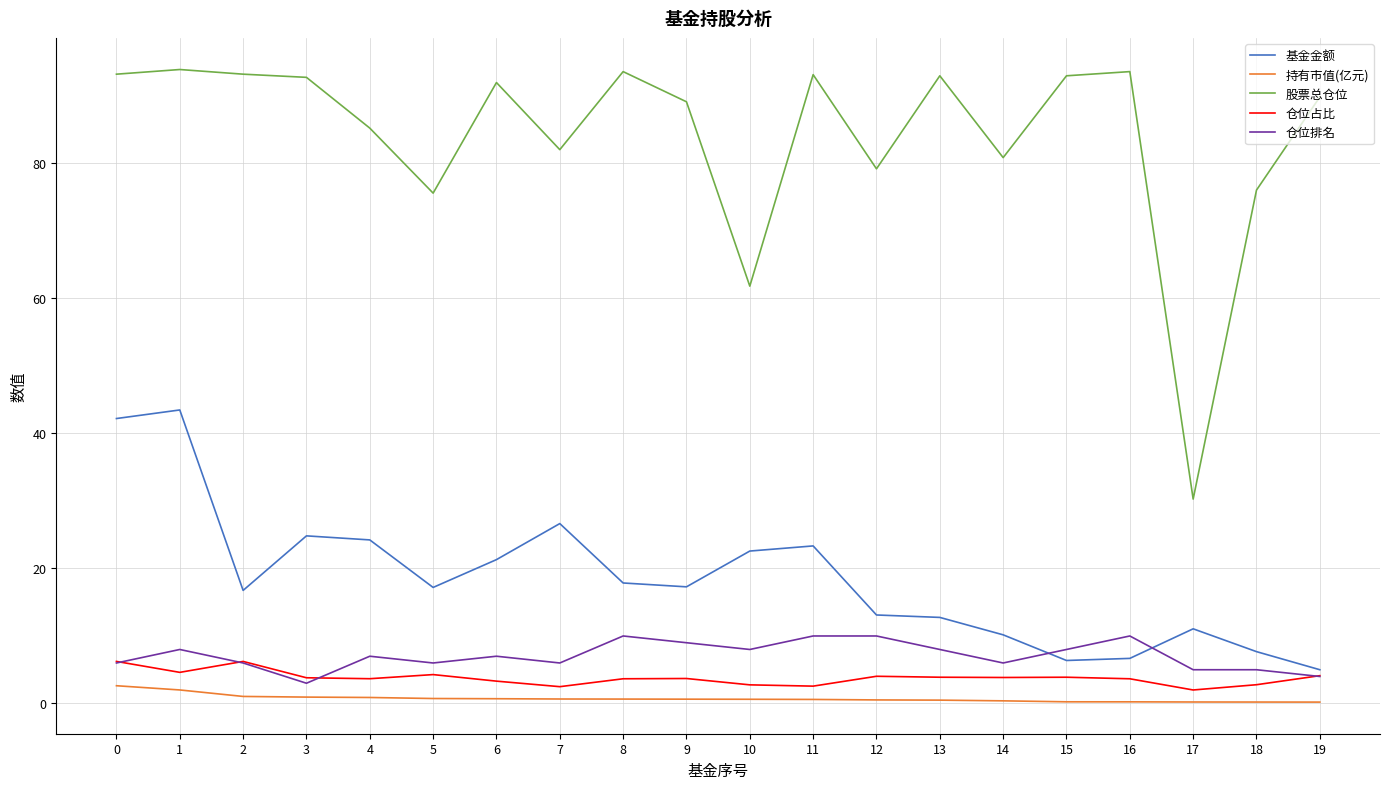

The 基金金额 series shows 7.7 at 18. True or false?

True